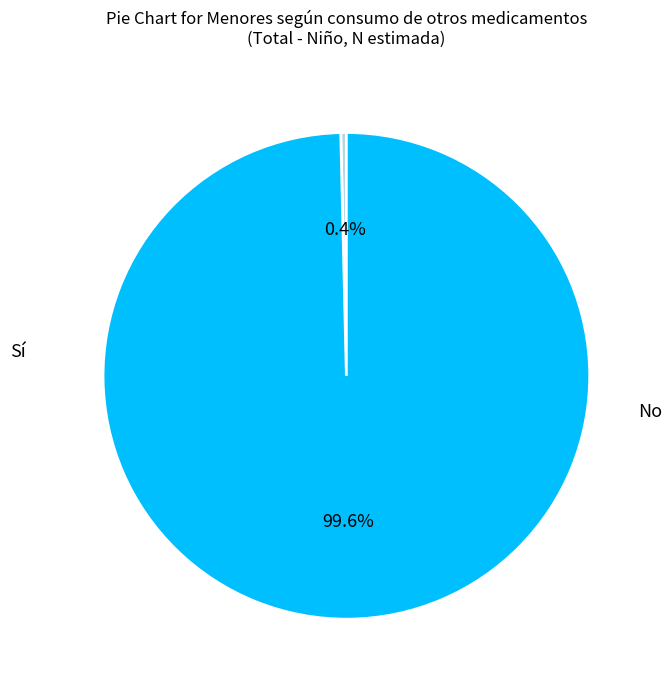

Is there any slice that represents more than half of the pie?

Yes